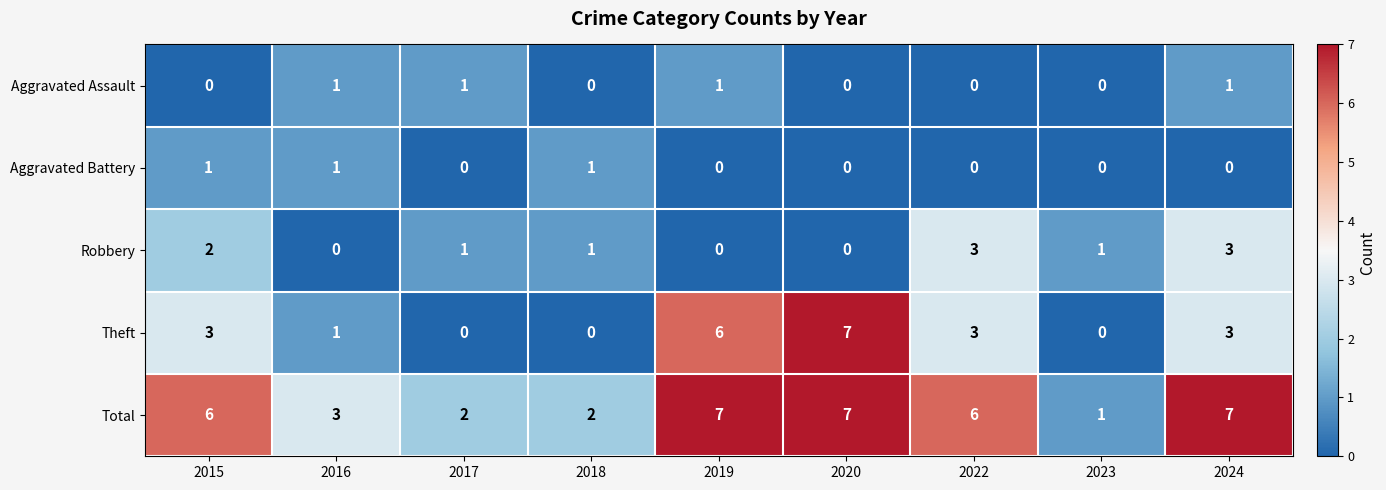

Which series has the widest spread of values?

Theft